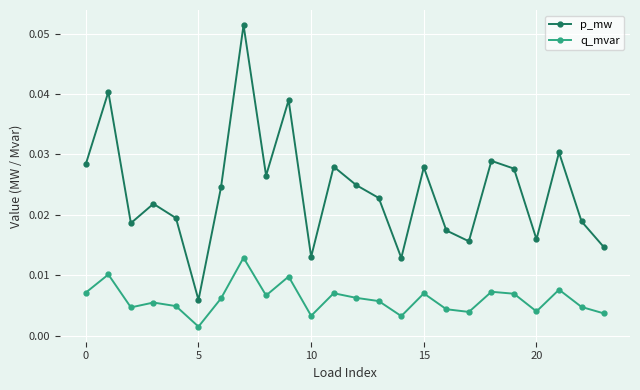

Count the p_mw values in the range 0 to 1.

24